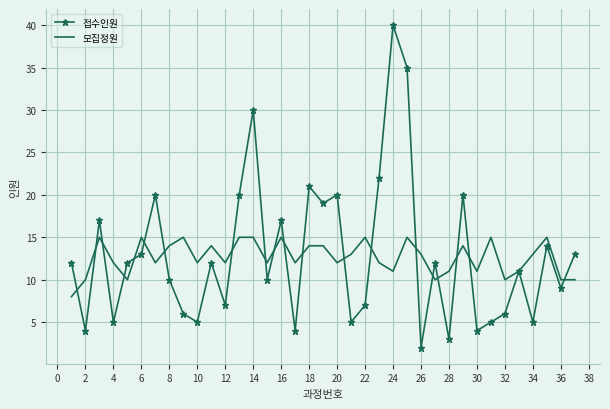

Reading left to right, extract all data points from this chart.

접수인원: 12	4	17	5	12	13	20	10	6	5	12	7	20	30	10	17	4	21	19	20	5	7	22	40	35	2	12	3	20	4	5	6	11	5	14	9	13
모집정원: 8	10	15	12	10	15	12	14	15	12	14	12	15	15	12	15	12	14	14	12	13	15	12	11	15	13	10	11	14	11	15	10	11	13	15	10	10